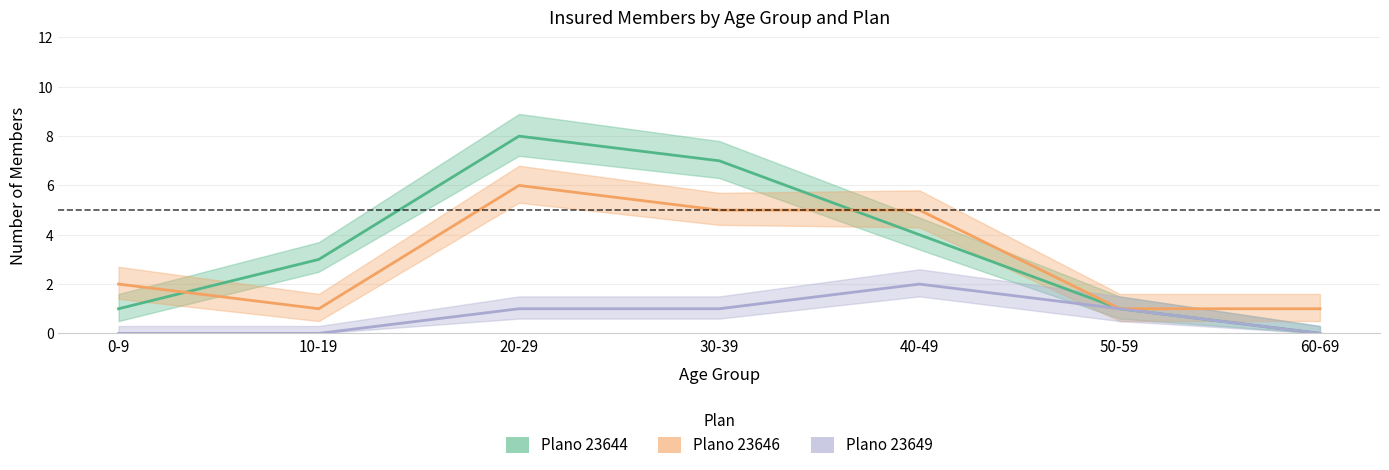

The Plano 23646 series shows 1 at 60-69. True or false?

True